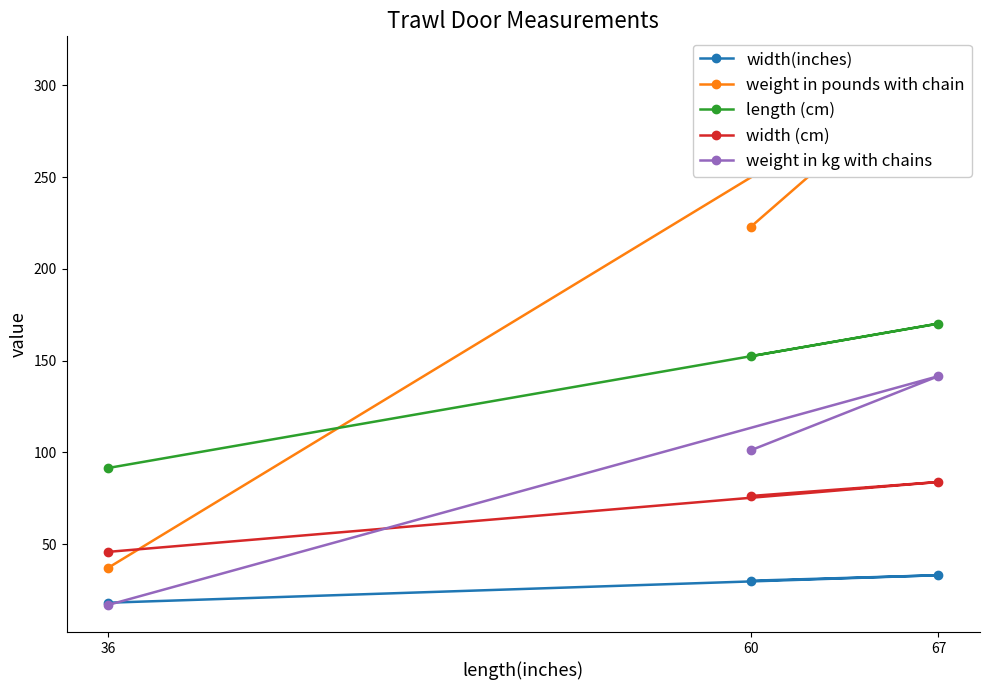

What is the value of the length (cm) point at the 3rd from the left?

170.2